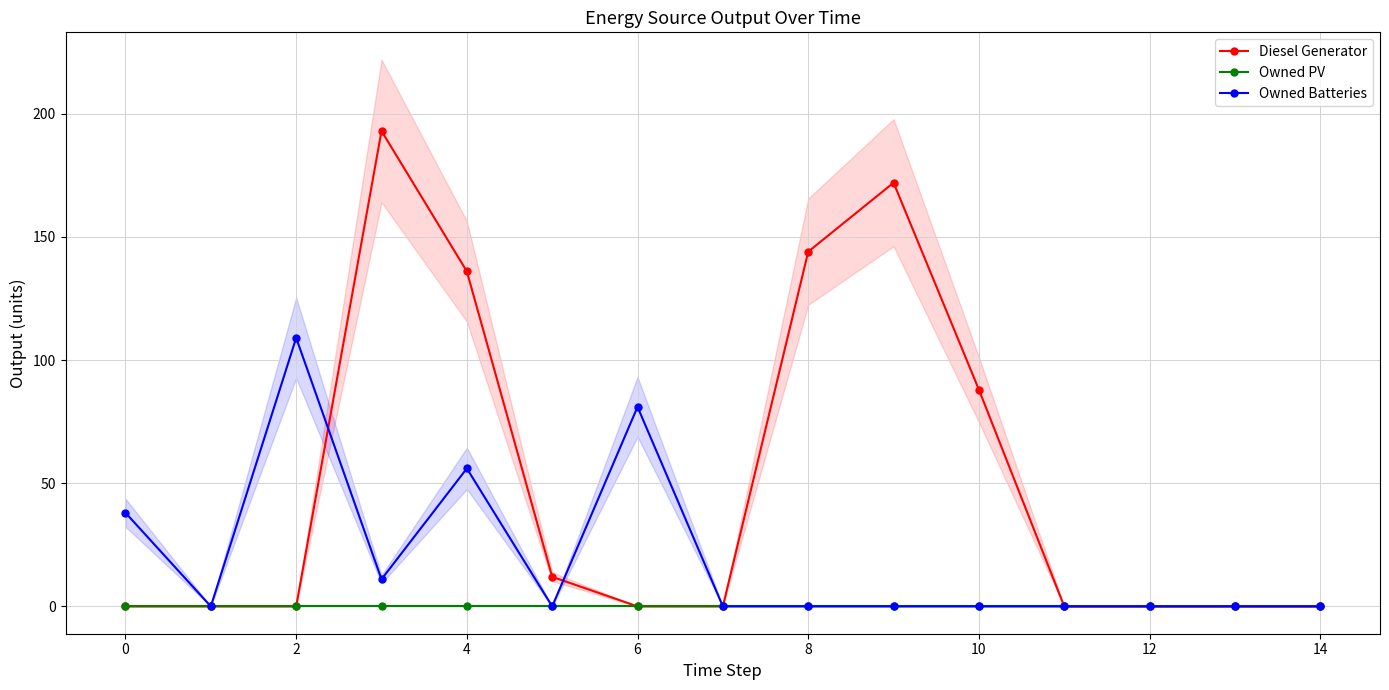

How many Owned Batteries values are between 0 and 38?

12